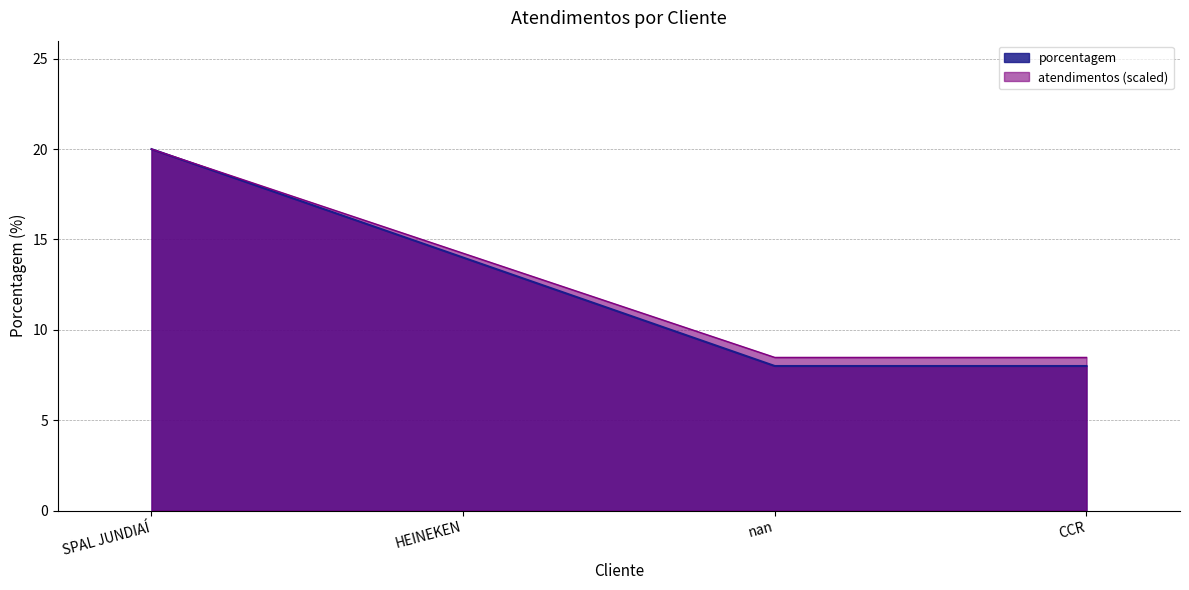

Does the chart display data point markers on the line(s)?

No